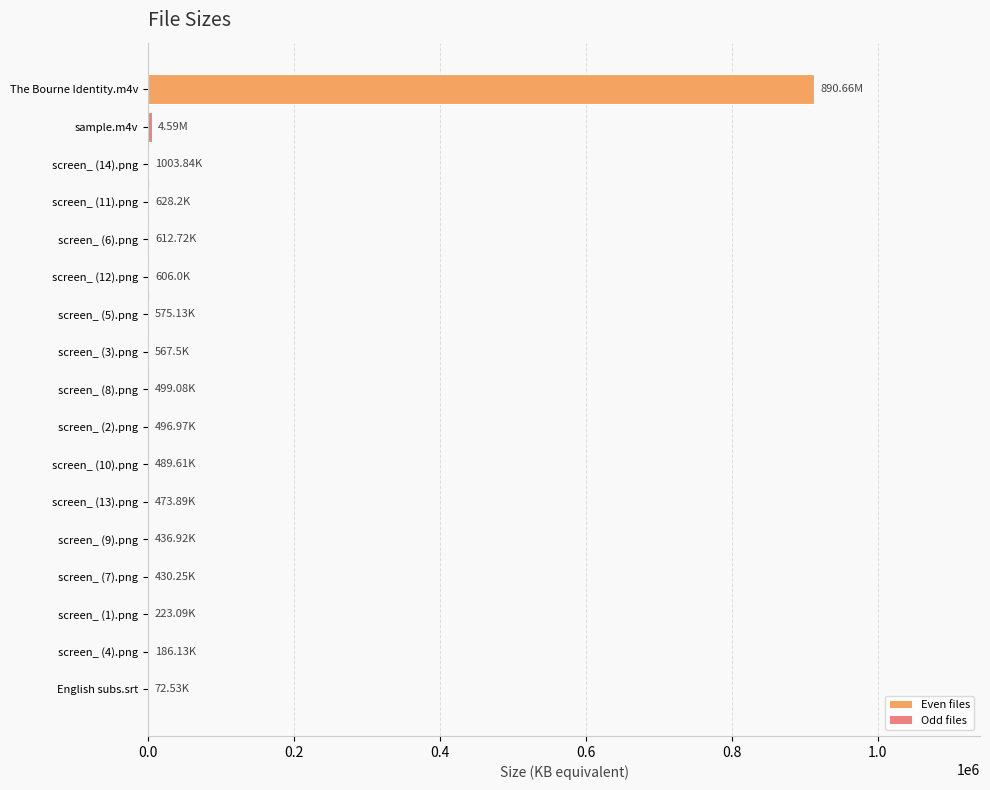

What is the greatest value displayed?

912035.8